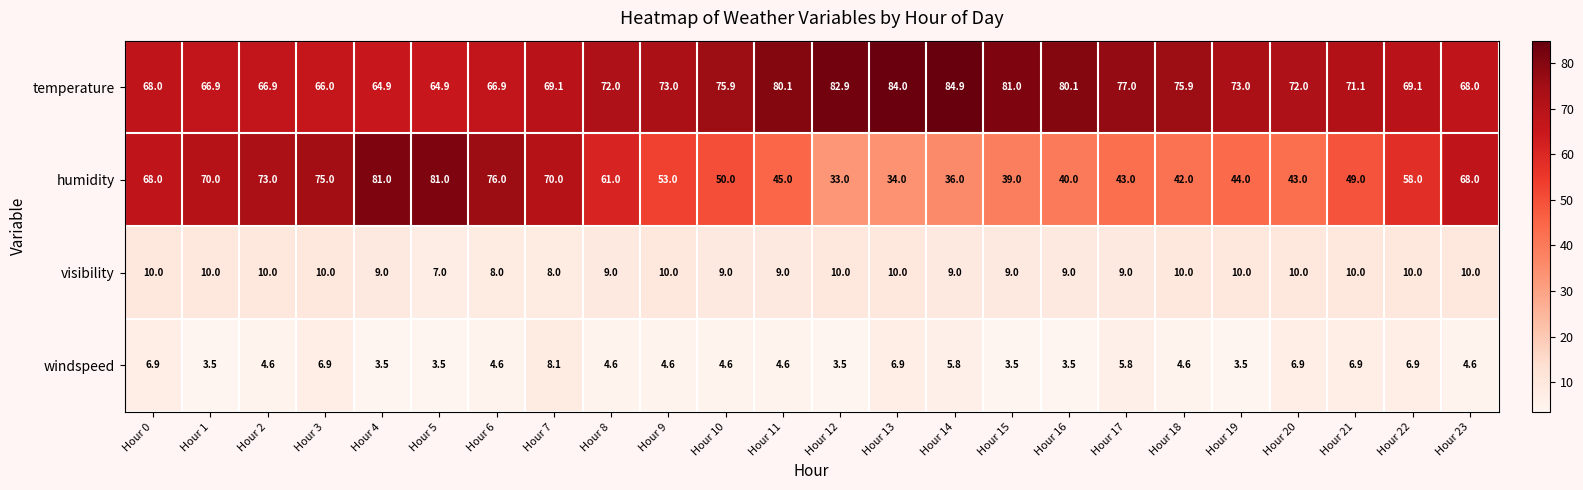

What is the approximate value of visibility at Hour 1?

10.0